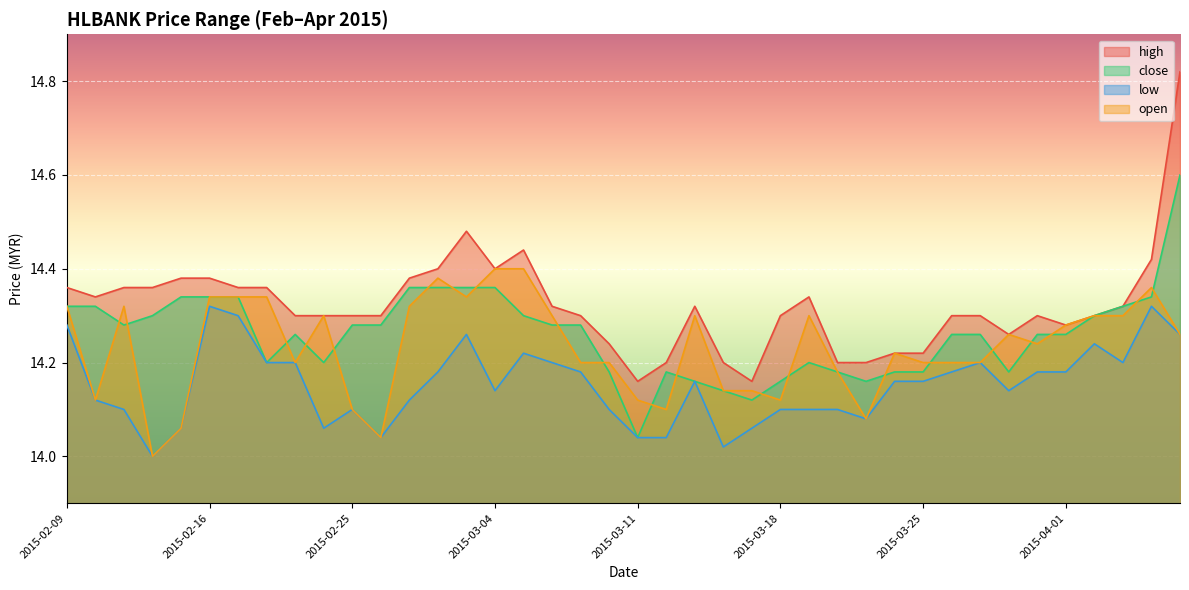

True or false: high and close intersect in this chart.

False